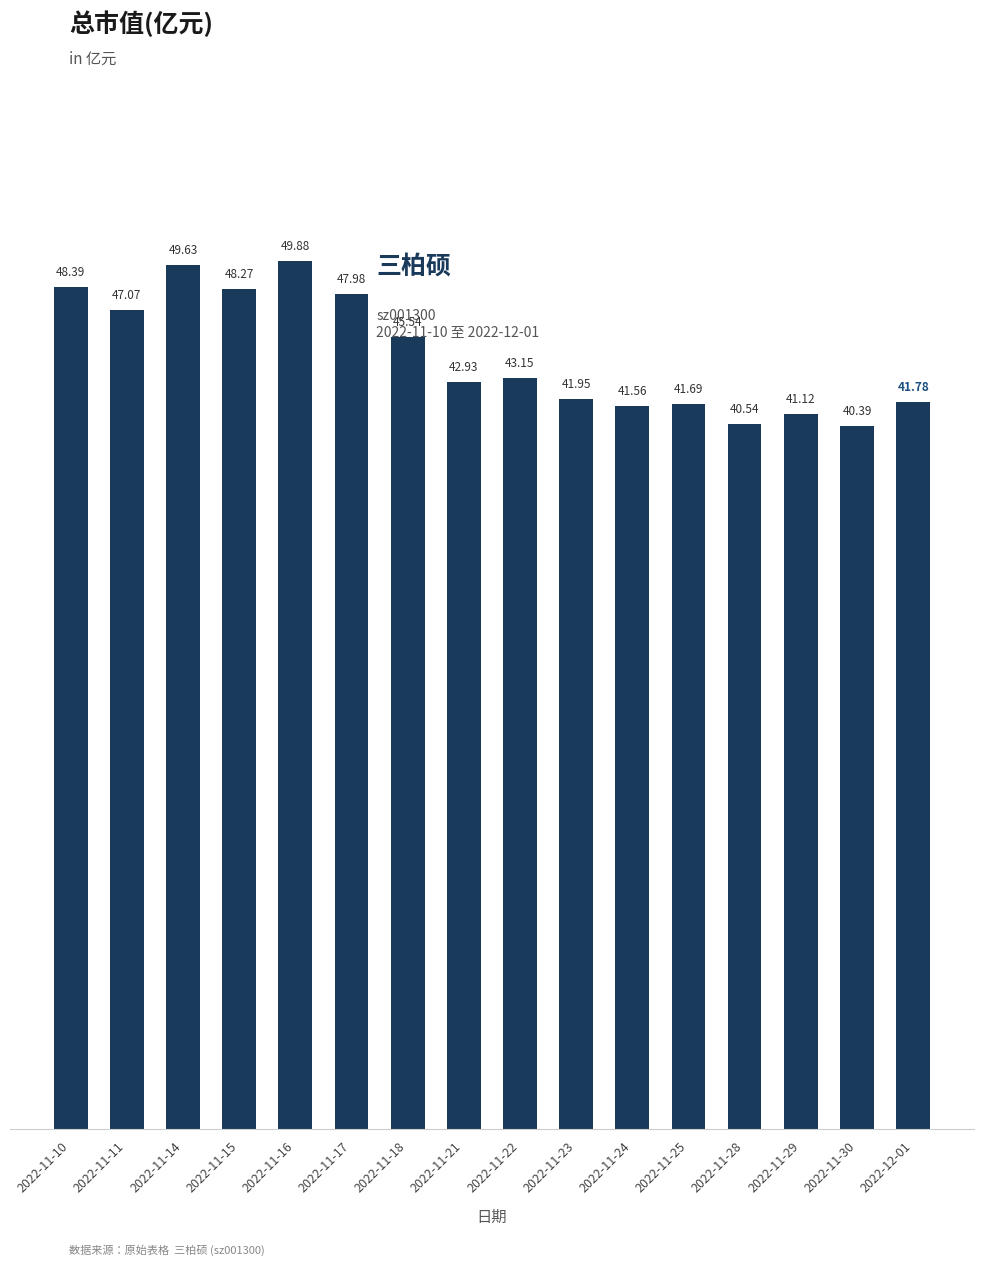

What is the sum of all values?

711.9